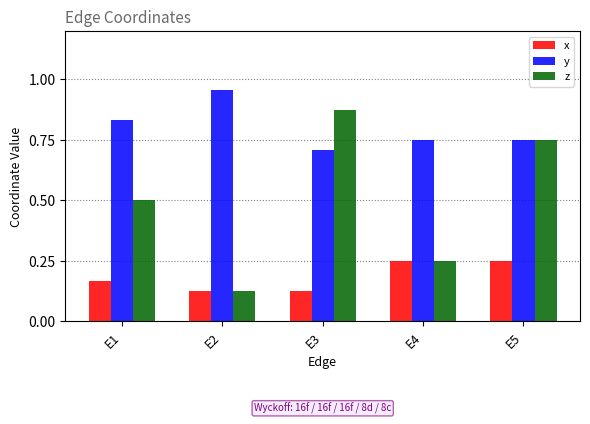

What is the sum of the y values at E5 and E4?

1.5